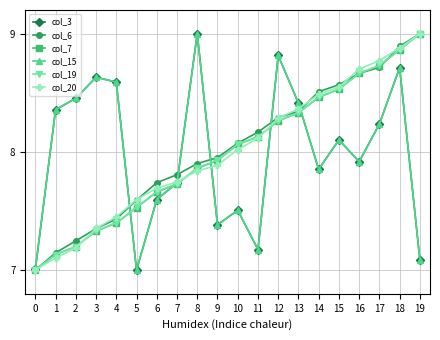

Does the chart have visible grid lines?

Yes